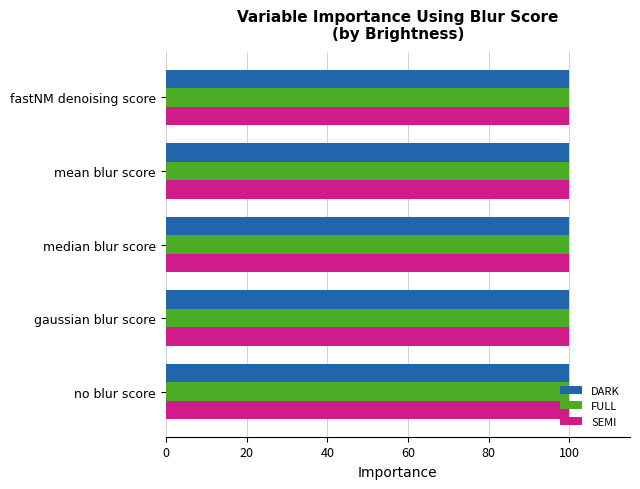

Is it true that DARK equals 100.0 at gaussian blur score?

True